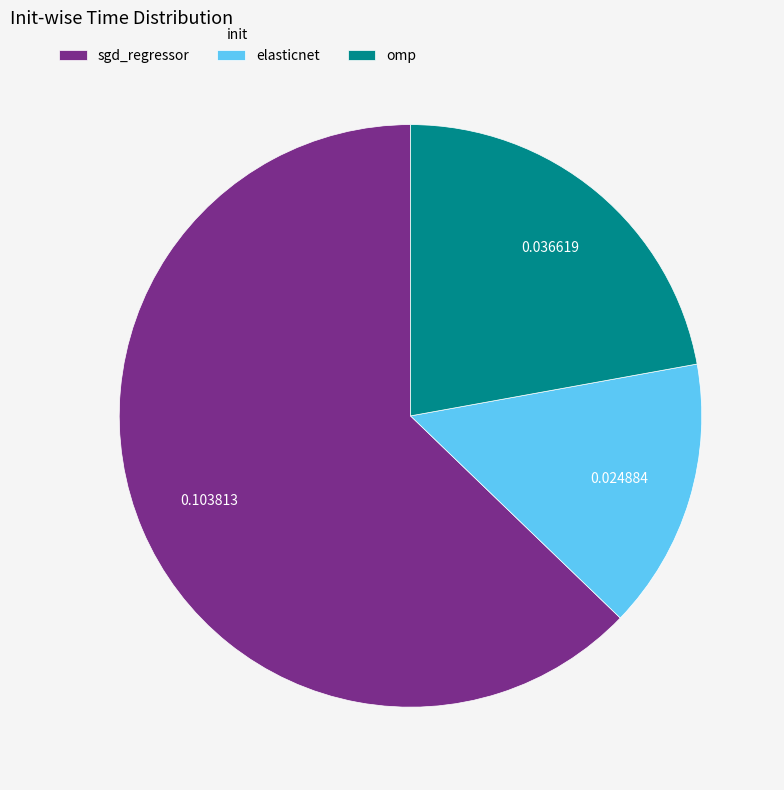

True or false: elasticnet accounts for 15% of the total.

True